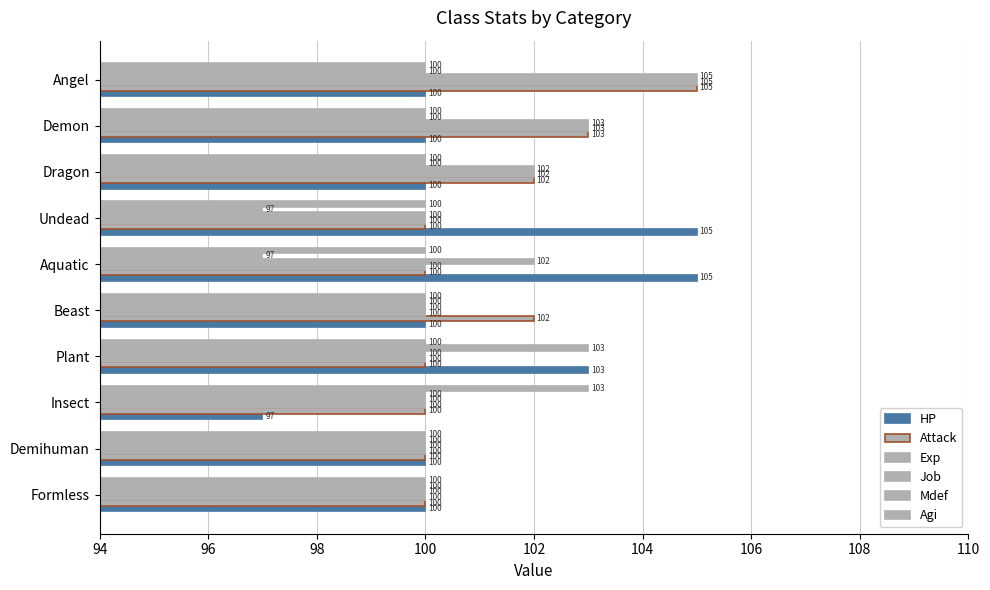

What is the lowest value of the HP series?

97